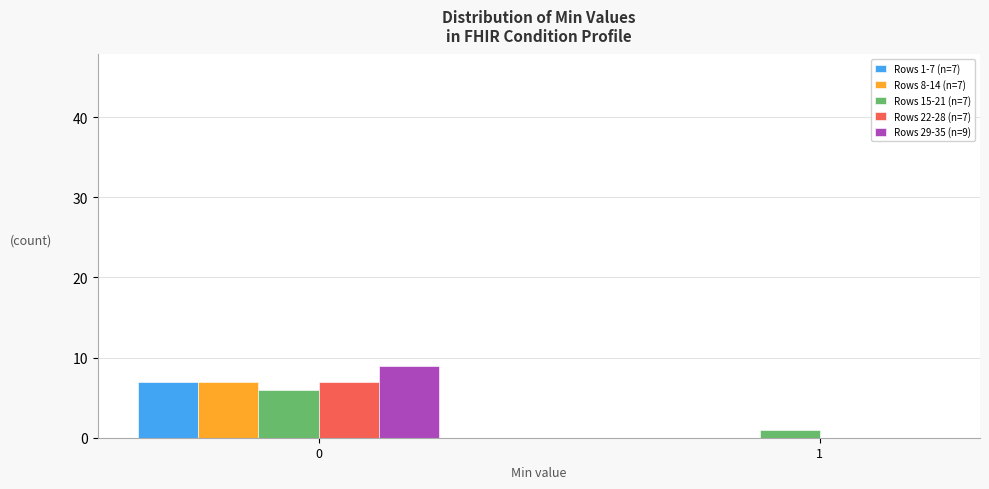

Reading left to right, extract all data points from this chart.

Rows 1-7 (n=7): 7	0
Rows 8-14 (n=7): 7	0
Rows 15-21 (n=7): 6	1
Rows 22-28 (n=7): 7	0
Rows 29-35 (n=9): 9	0